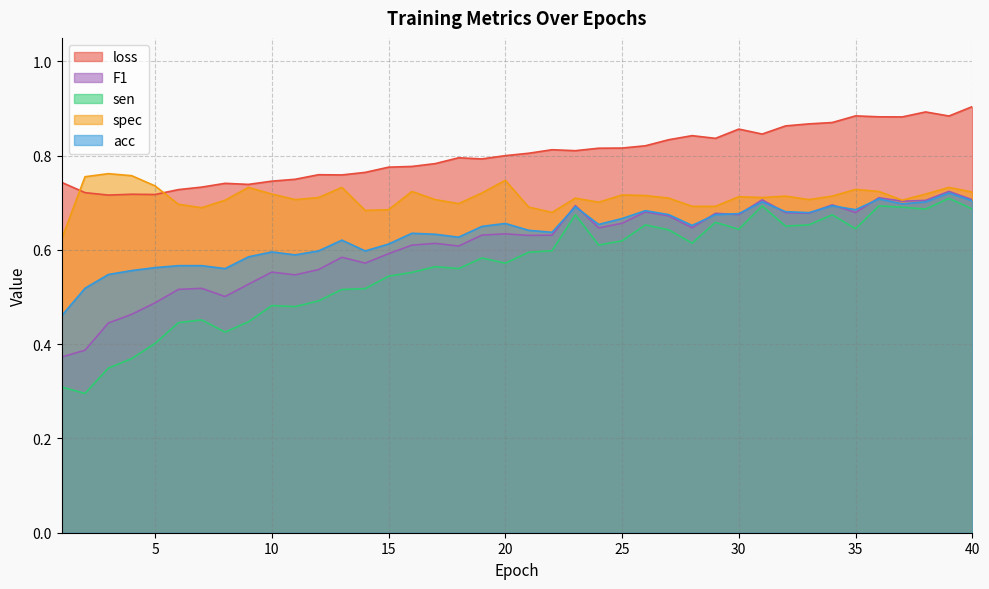

Rank the categories by acc value from highest to lowest.

39, 36, 40, 31, 38, 37, 34, 23, 35, 26, 32, 33, 30, 27, 29, 25, 20, 24, 28, 19, 21, 22, 16, 17, 18, 13, 15, 12, 14, 10, 11, 9, 6, 7, 5, 8, 4, 3, 2, 1